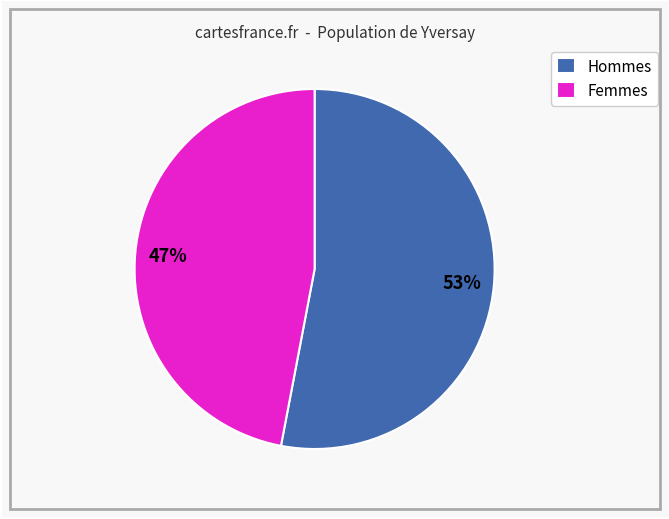

Combined, do Femmes and Hommes account for over 50%?

Yes